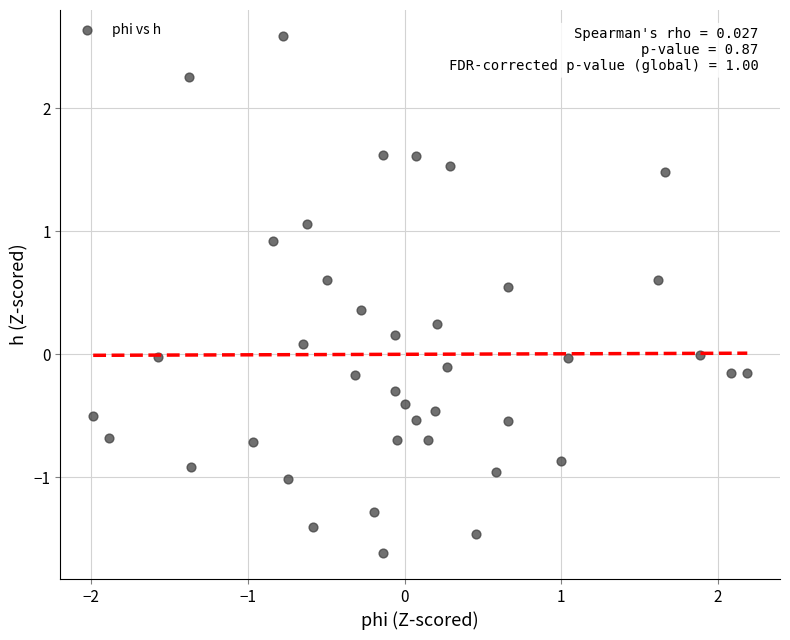

What is the range of Y values (max minus min)?

4.2